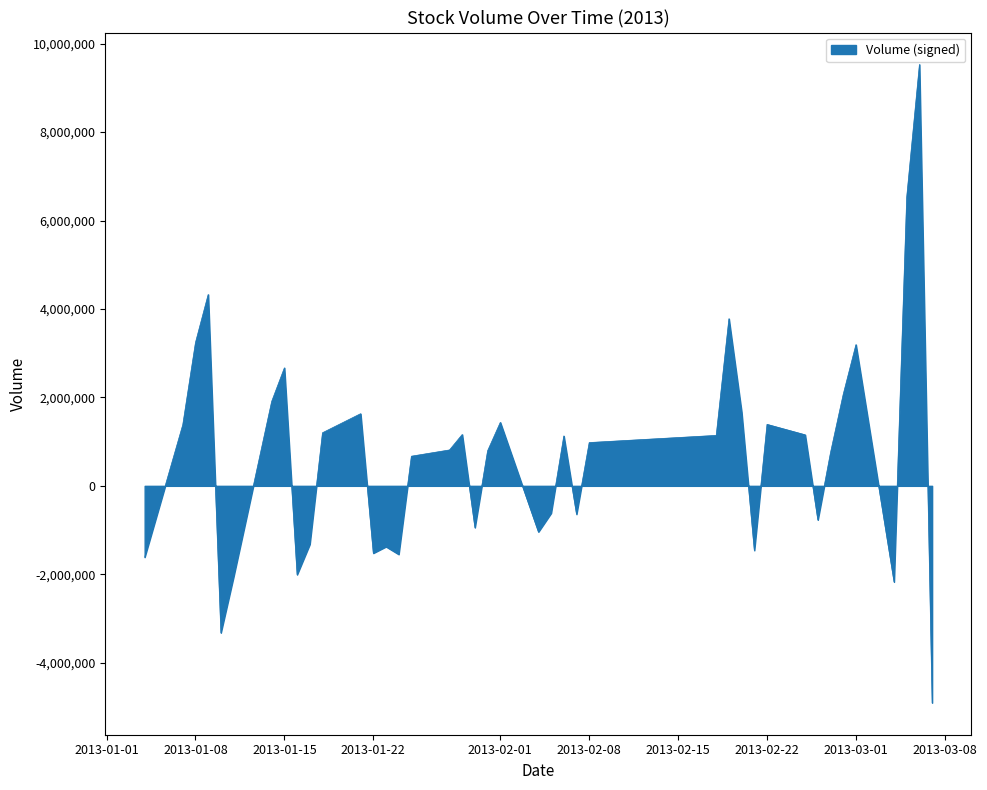

What is the smallest value displayed?

-4906078